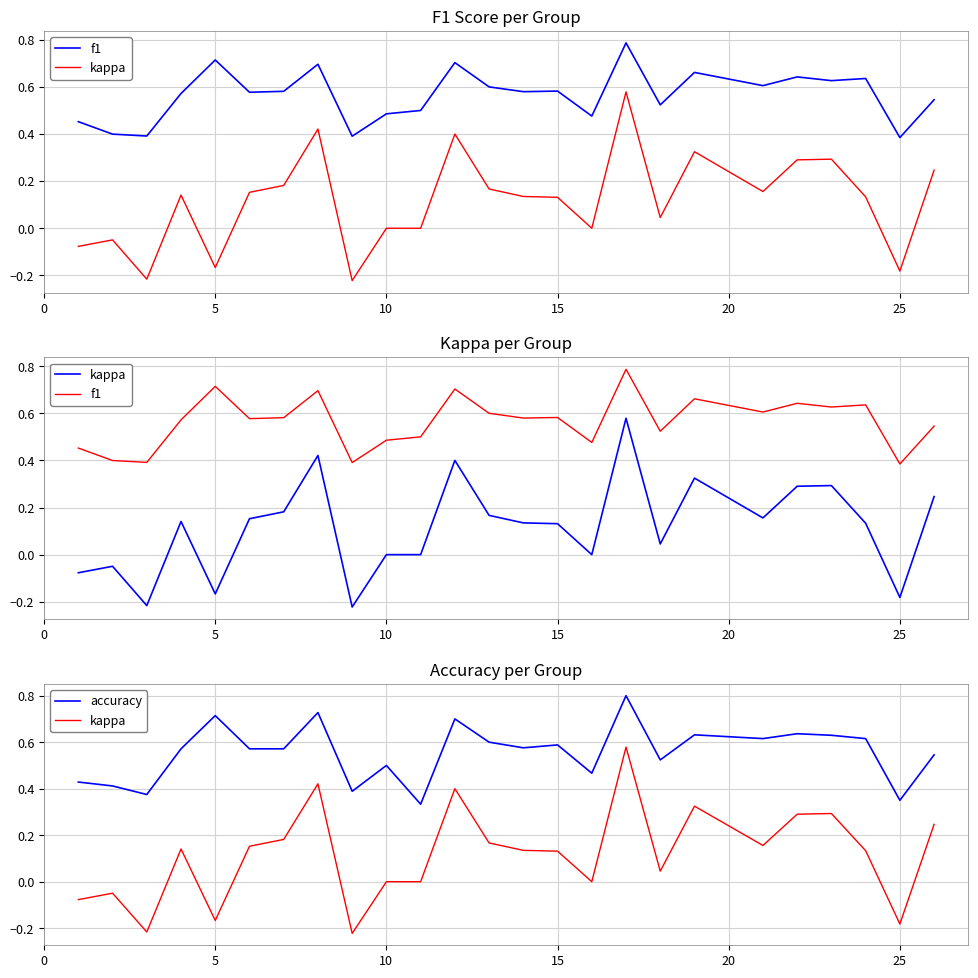

What is the difference between the second highest and second lowest values in the kappa series?

0.6